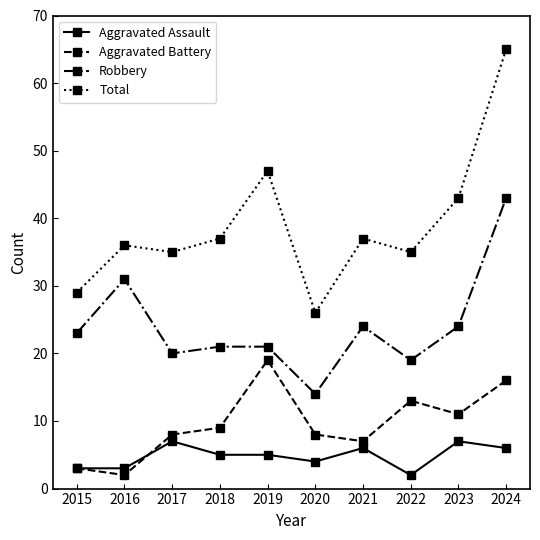

True or false: Total has more than 2 points higher than both neighbors.

True